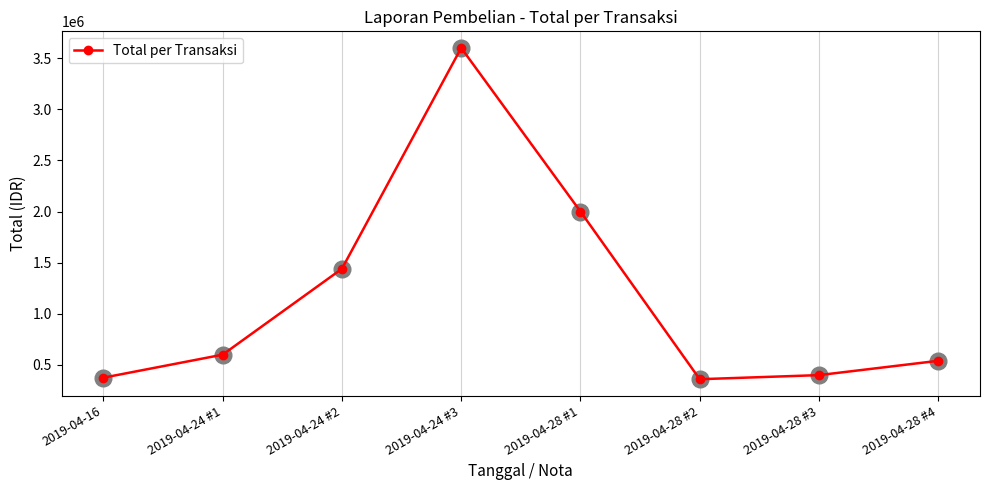

How many points are lower than both their immediate neighbors (excluding endpoints)?

1